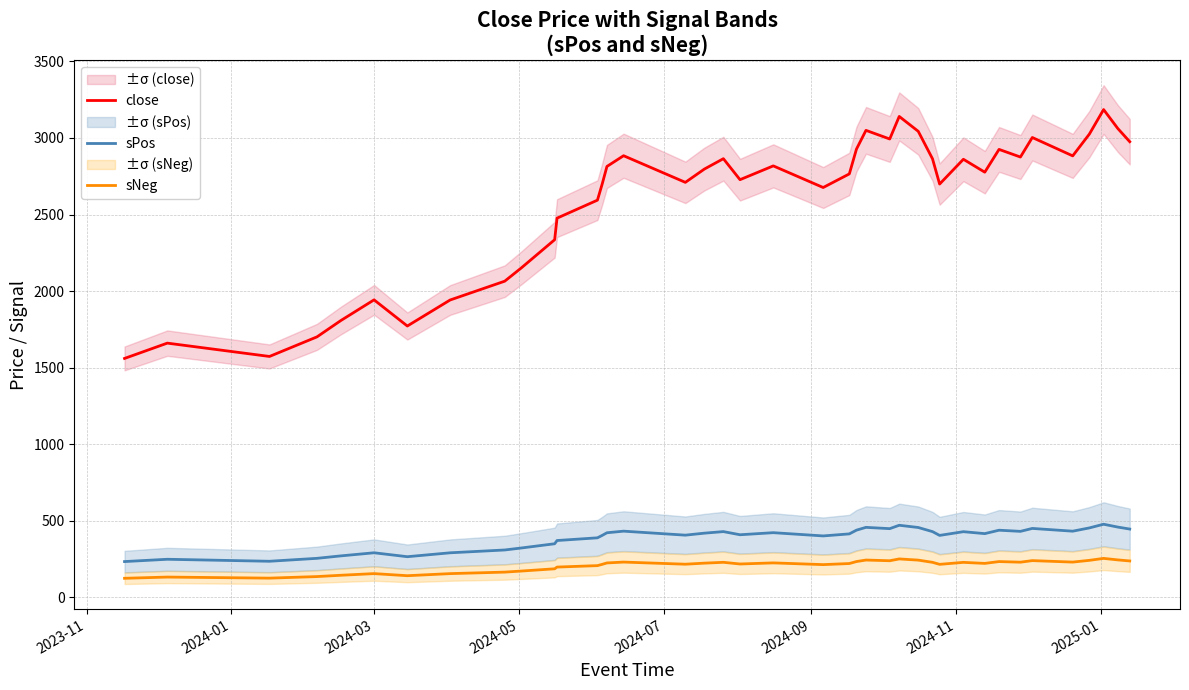

What is the lowest value of the sNeg series?

124.8